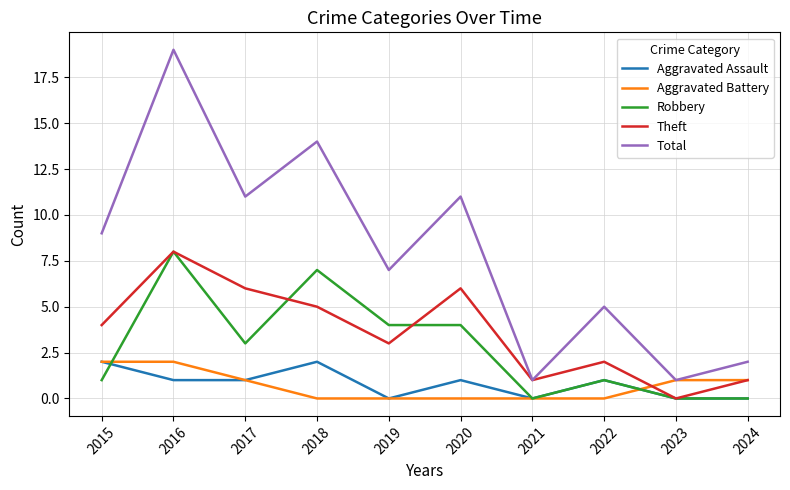

At which category does Aggravated Assault reach its first local peak?

2018